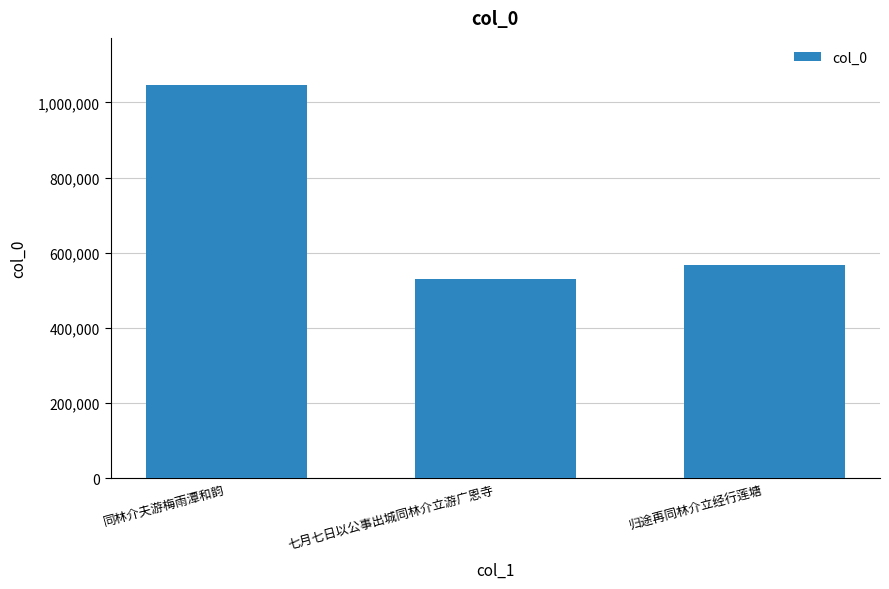

What is the approximate value at 同林介夫游梅雨潭和韵?

1046157